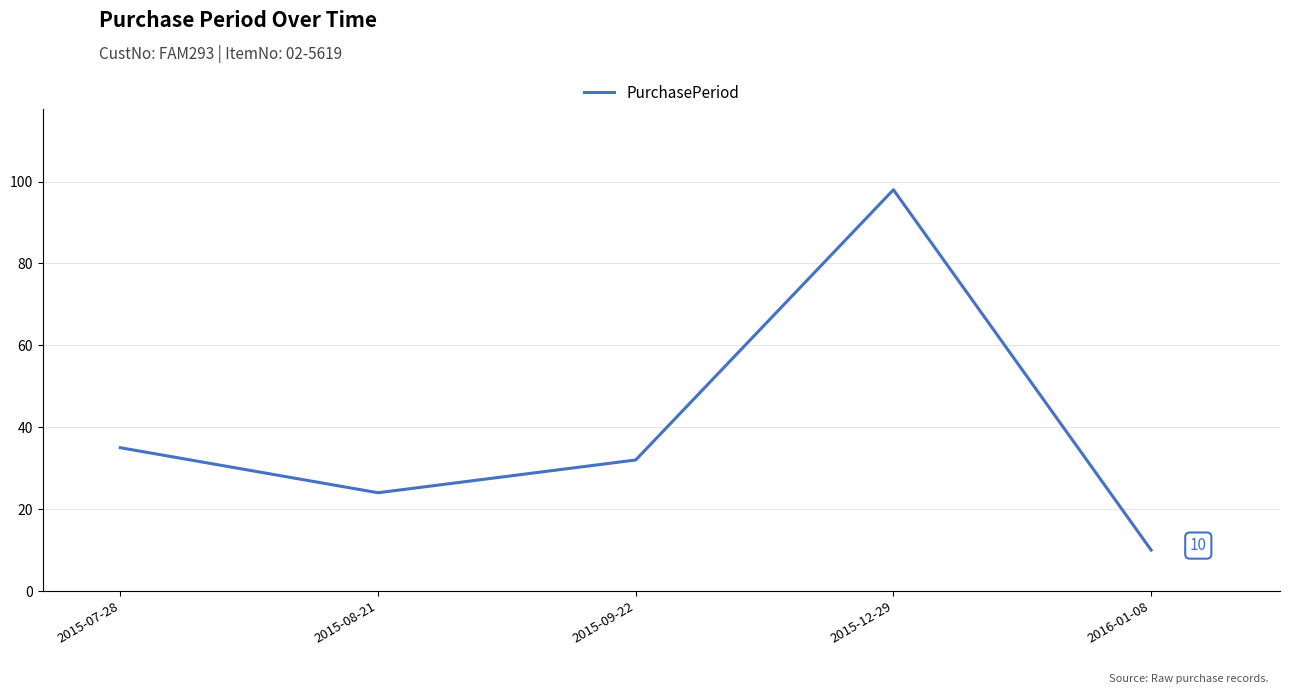

The value at 2015-09-22 is 32. True or false?

True